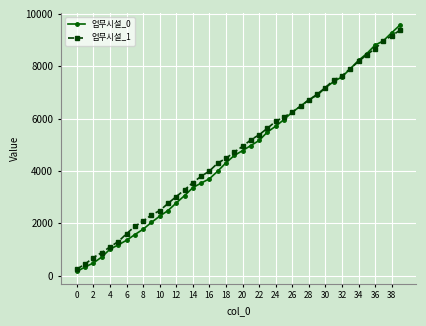

What is the value of the 업무시설_0 point at the 1st from the left?

165.6